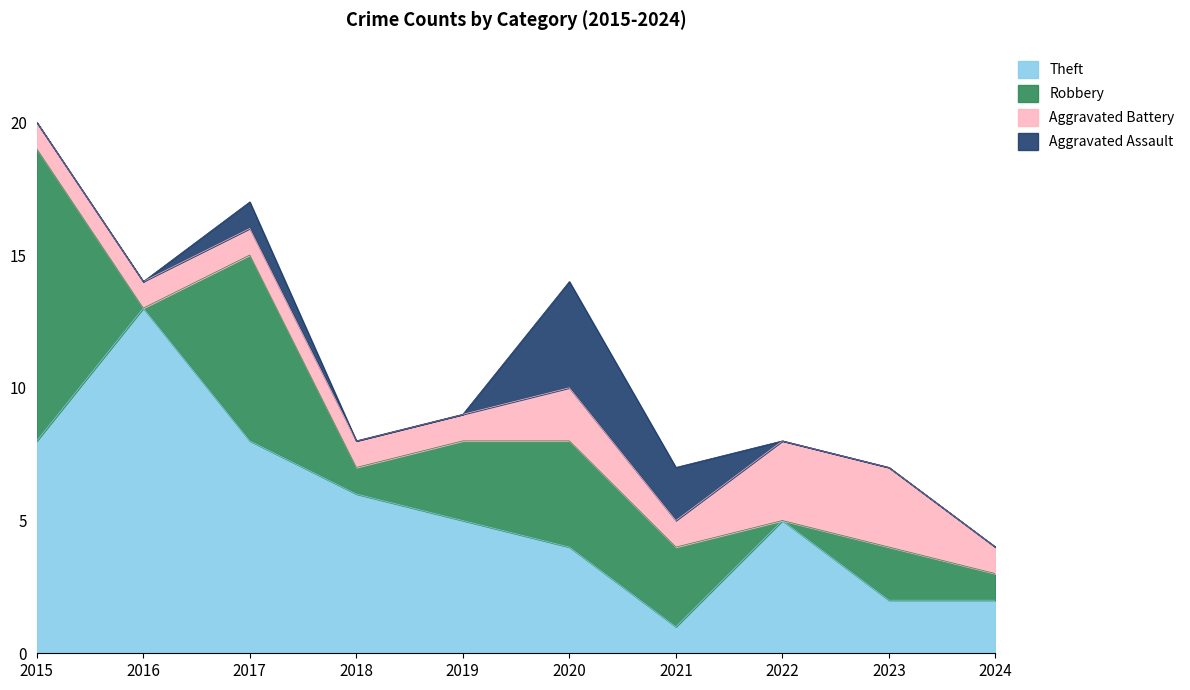

Reading left to right, what are all the values shown in this chart?

Theft: 2015=8	2016=13	2017=8	2018=6	2019=5	2020=4	2021=1	2022=5	2023=2	2024=2
Robbery: 2015=11	2016=0	2017=7	2018=1	2019=3	2020=4	2021=3	2022=0	2023=2	2024=1
Aggravated Battery: 2015=1	2016=1	2017=1	2018=1	2019=1	2020=2	2021=1	2022=3	2023=3	2024=1
Aggravated Assault: 2015=0	2016=0	2017=1	2018=0	2019=0	2020=4	2021=2	2022=0	2023=0	2024=0